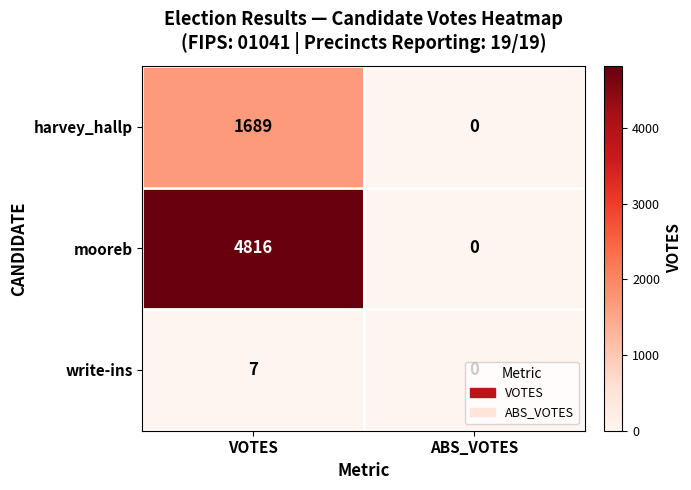

At VOTES, list the series in order from smallest to largest.

write-ins, harvey_hallp, mooreb